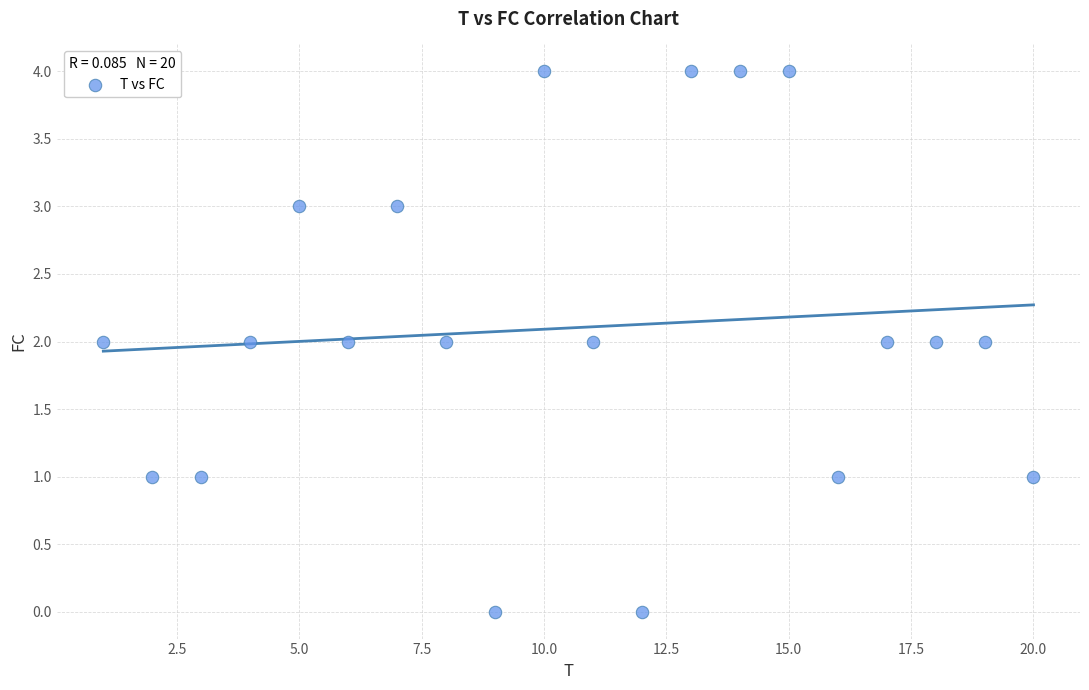

What is the range of Y values (max minus min)?

4